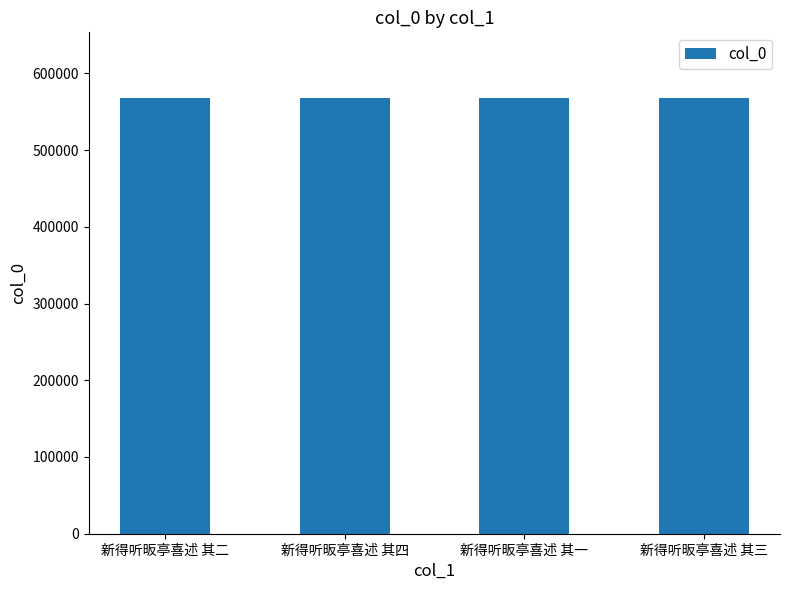

What is the difference between the maximum and second lowest values?

2